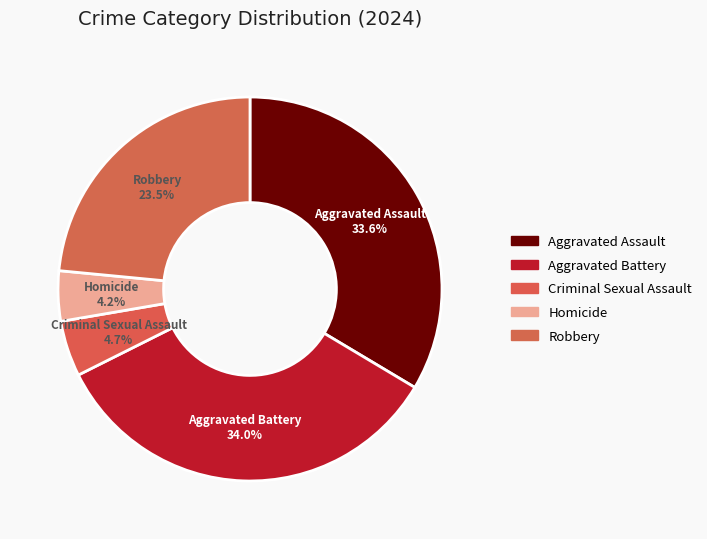

Which category has the biggest portion of the pie?

Aggravated Battery